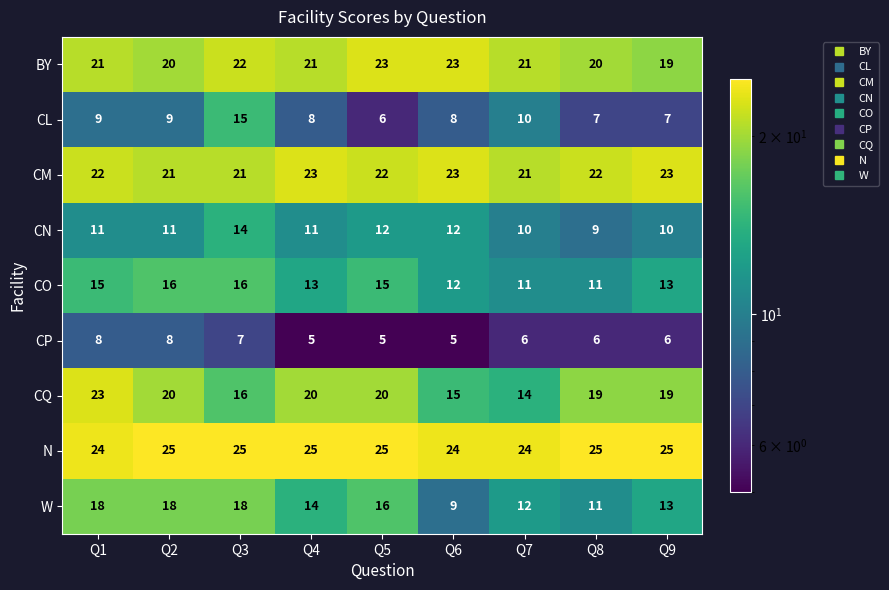

What is the sum of the N values at Q3 and Q7?

49